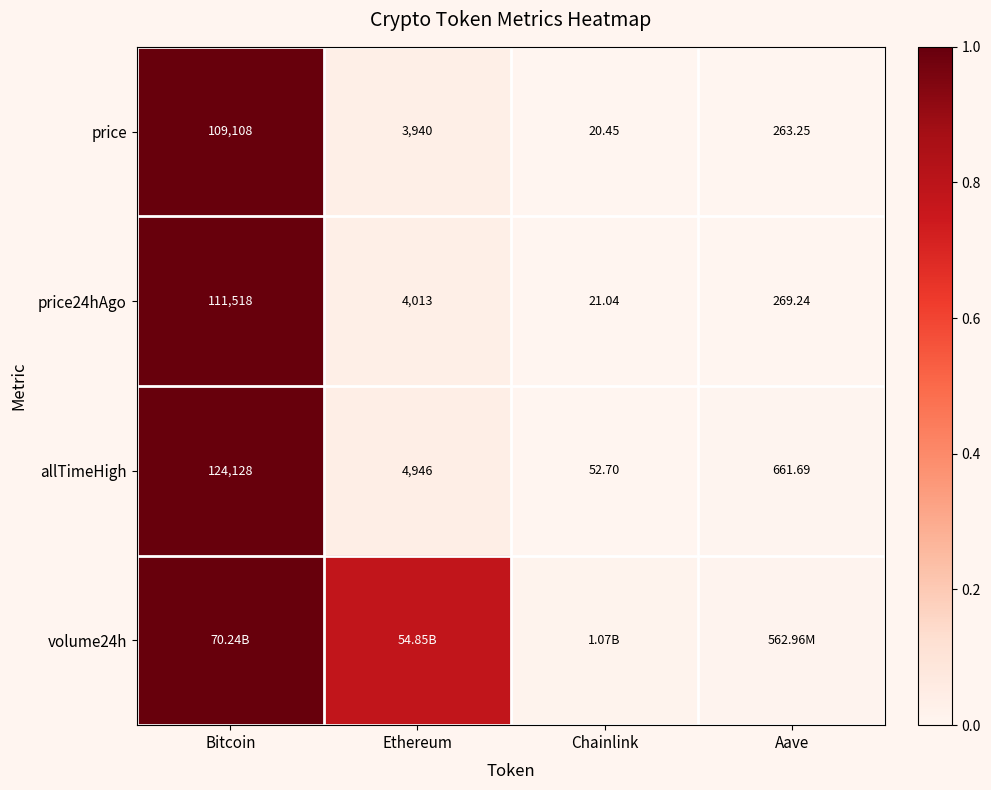

List the labels in order of price24hAgo value, largest first.

Bitcoin, Ethereum, Aave, Chainlink